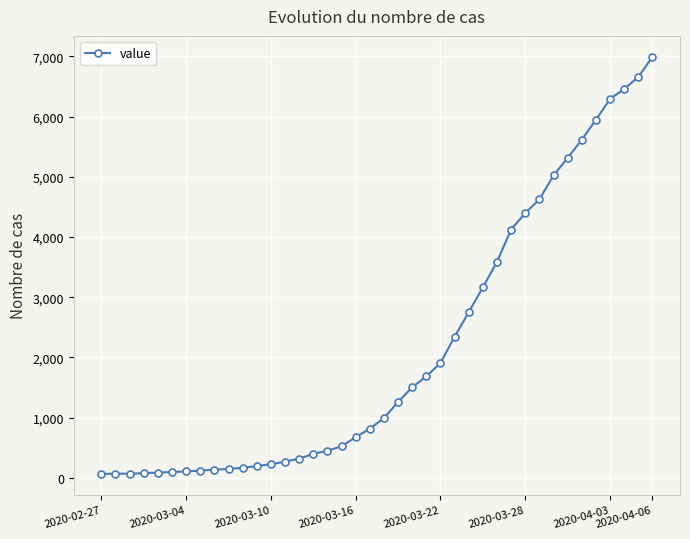

What is the difference between the second highest and minimum values?

6592